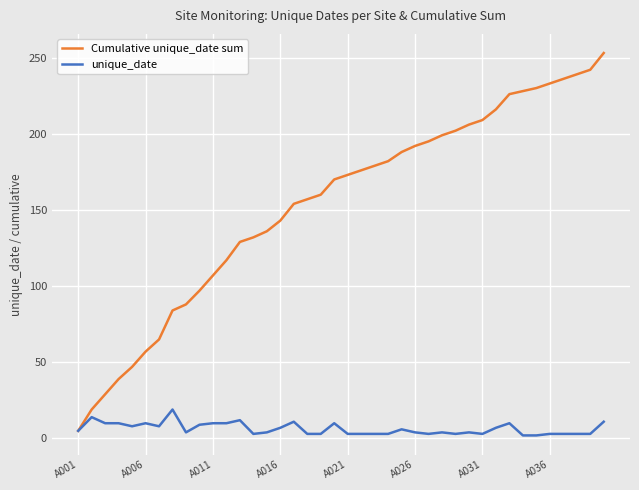

Rank the series by their average value, from lowest to highest.

unique_date, Cumulative unique_date sum